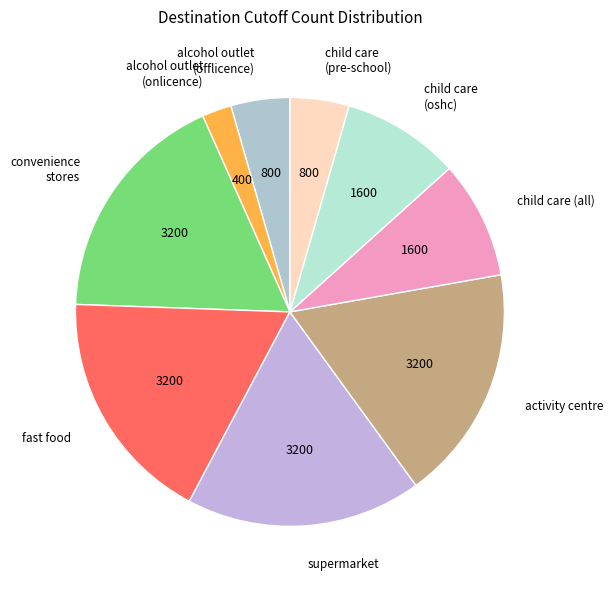

Which slice is the smallest?

alcohol outlet (onlicence)